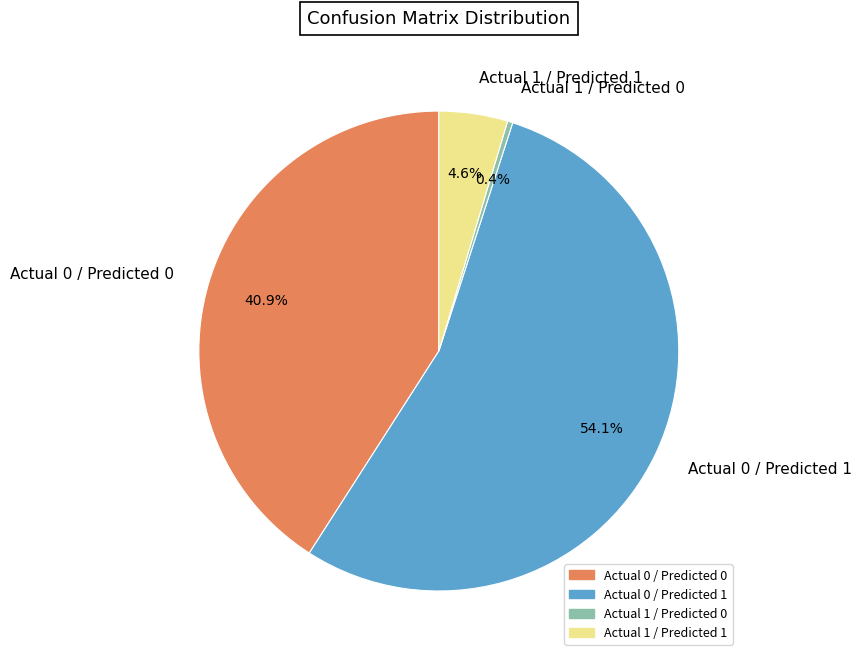

Which slice is the smallest?

Actual 1 / Predicted 0